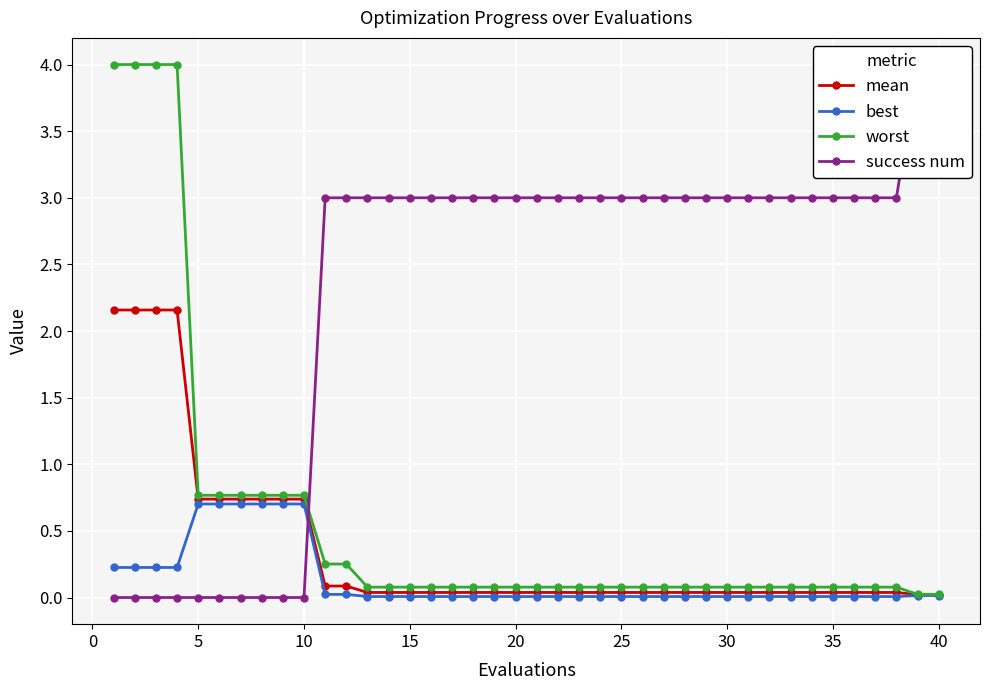

What is the value of the success num point at the 15th from the left?

3.0